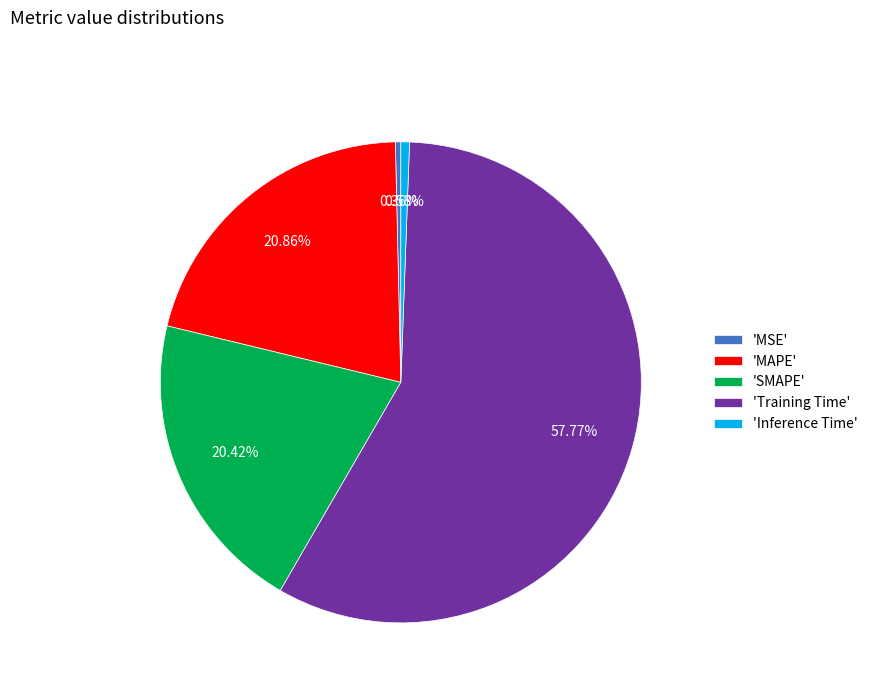

Between 'MSE' and 'Training Time', which is larger?

'Training Time'